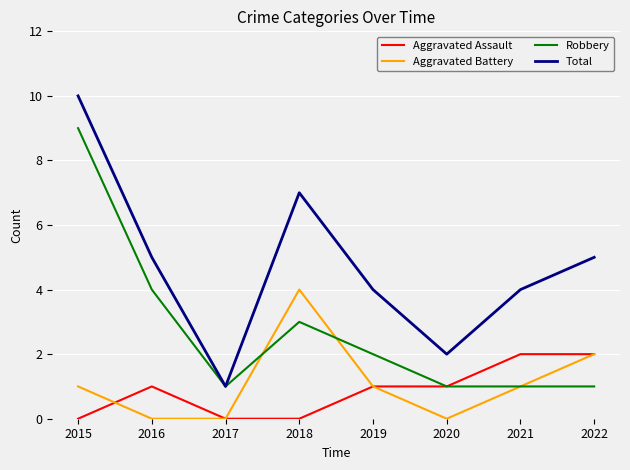

Count the Aggravated Battery values in the range 0 to 2.

7